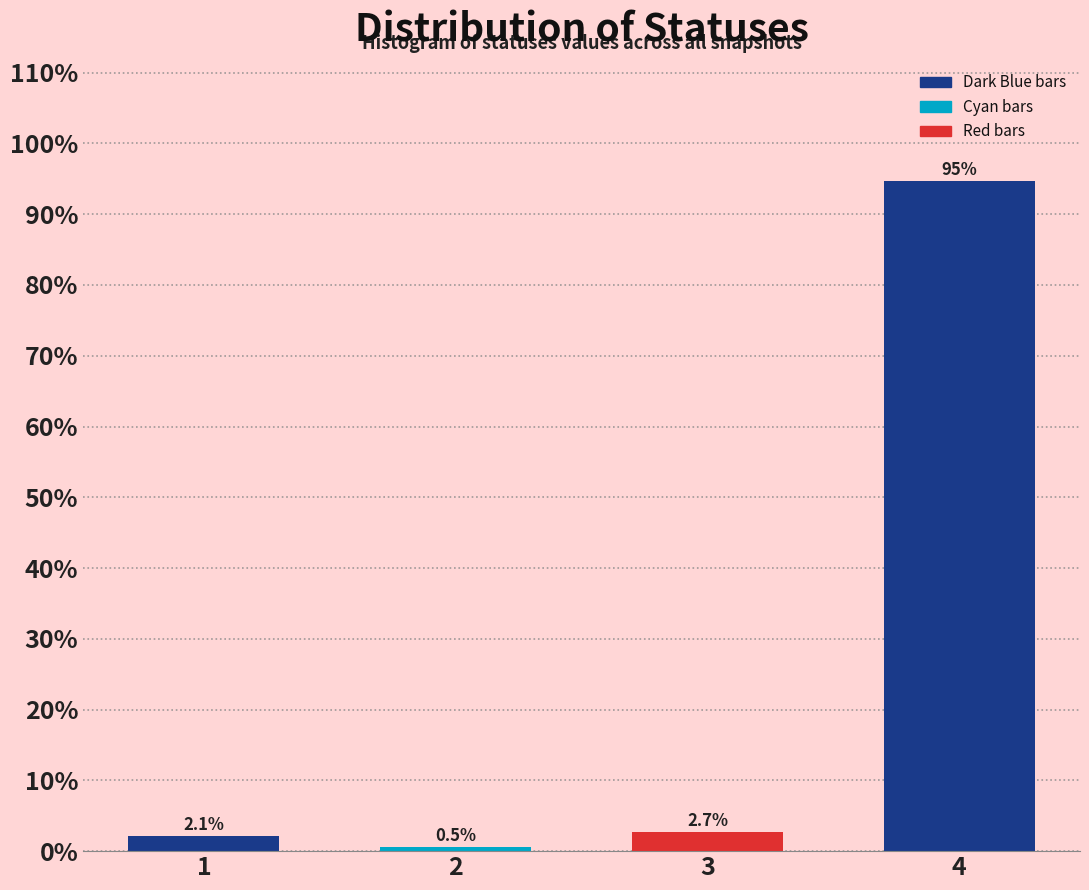

Reading left to right, list all the values displayed in this chart.

2.1	0.5	2.7	94.7